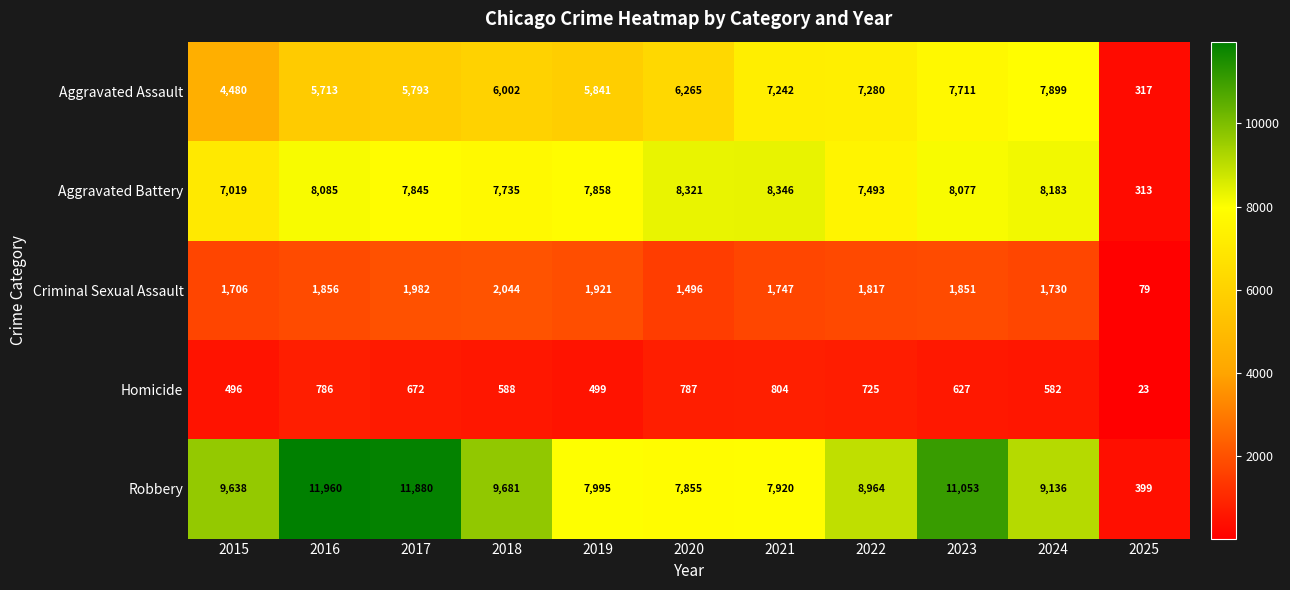

Is it true that Aggravated Battery equals 7493 at 2022?

True